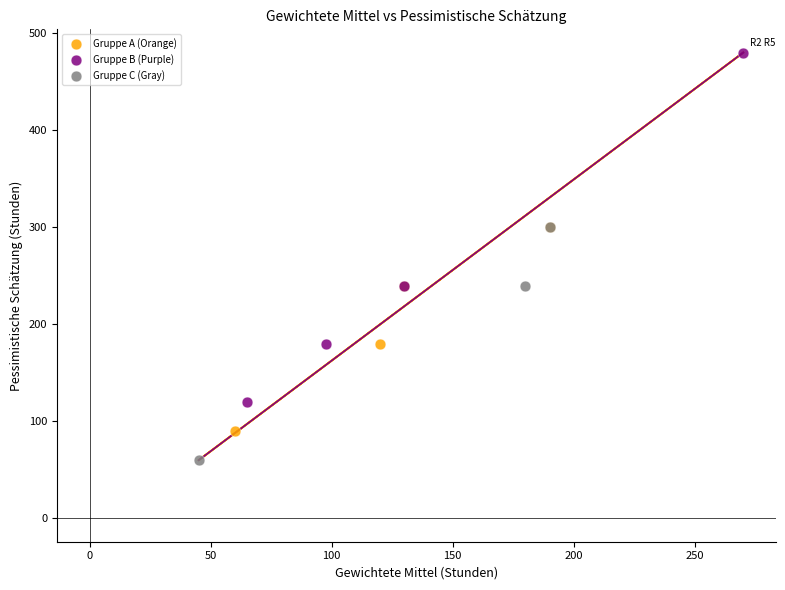

Which series contains the highest Y value?

Gruppe B (Purple)